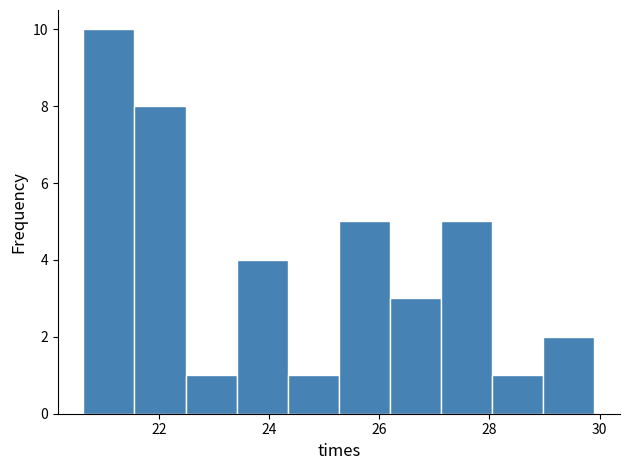

Reading left to right, transcribe this chart: for each bar, give the range it covers on the x-axis and its height. Neither the bar edges nor the heights are printed on the chart, so give them approximately, as read against the axes.

20.6 to 21.6: 10
21.6 to 22.4: 8
22.4 to 23.4: 1
23.4 to 24.4: 4
24.4 to 25.2: 1
25.2 to 26.2: 5
26.2 to 27.2: 3
27.2 to 28.0: 5
28.0 to 29.0: 1
29.0 to 30.0: 2